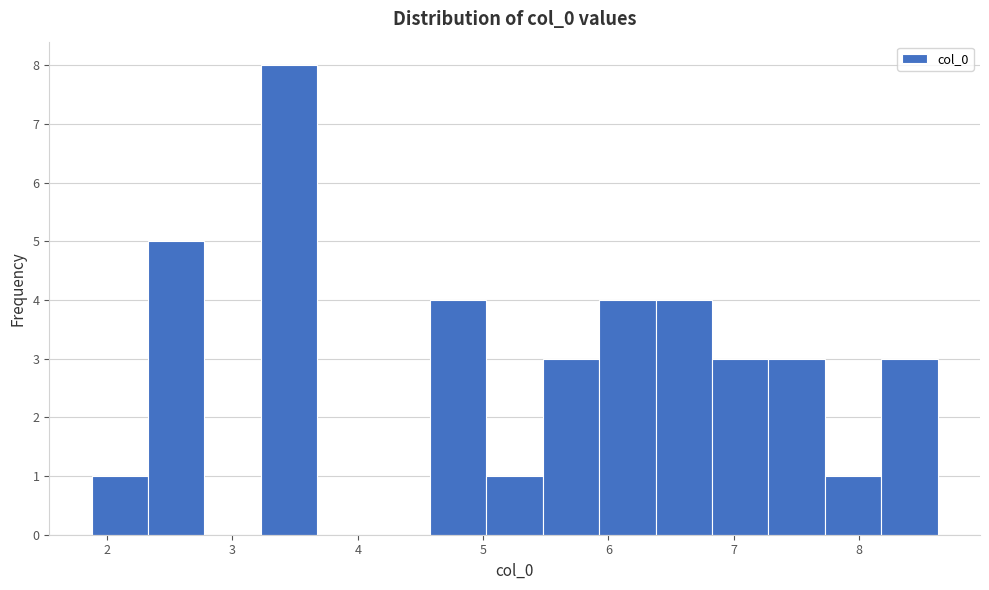

What is the height of the bar covering 5.9 to 6.4 on the x-axis? Neither the bar edges nor the heights are printed on the chart, so give them approximately, as read against the axes.

4